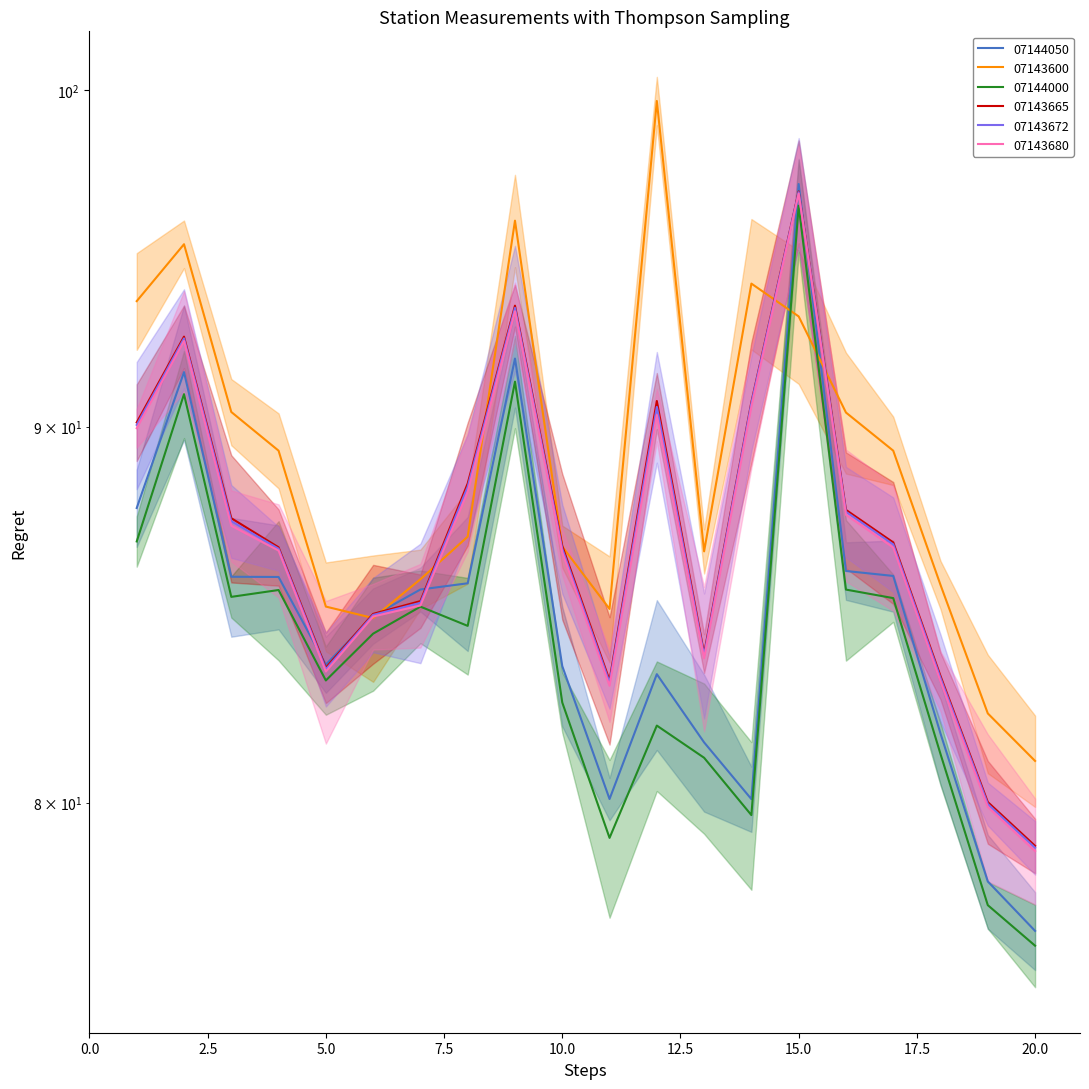

Between 1 and 12, which series saw the biggest shift?

07143600